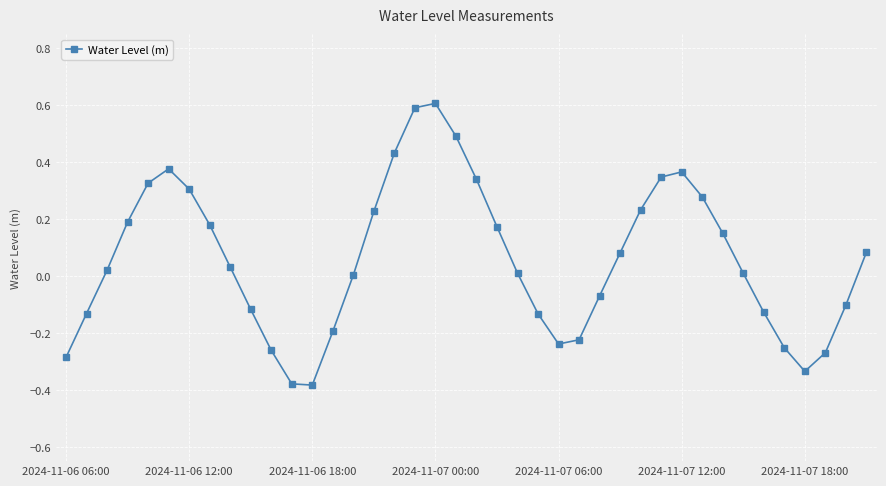

How many interior local valleys (lower than both neighbors) does the data have?

3